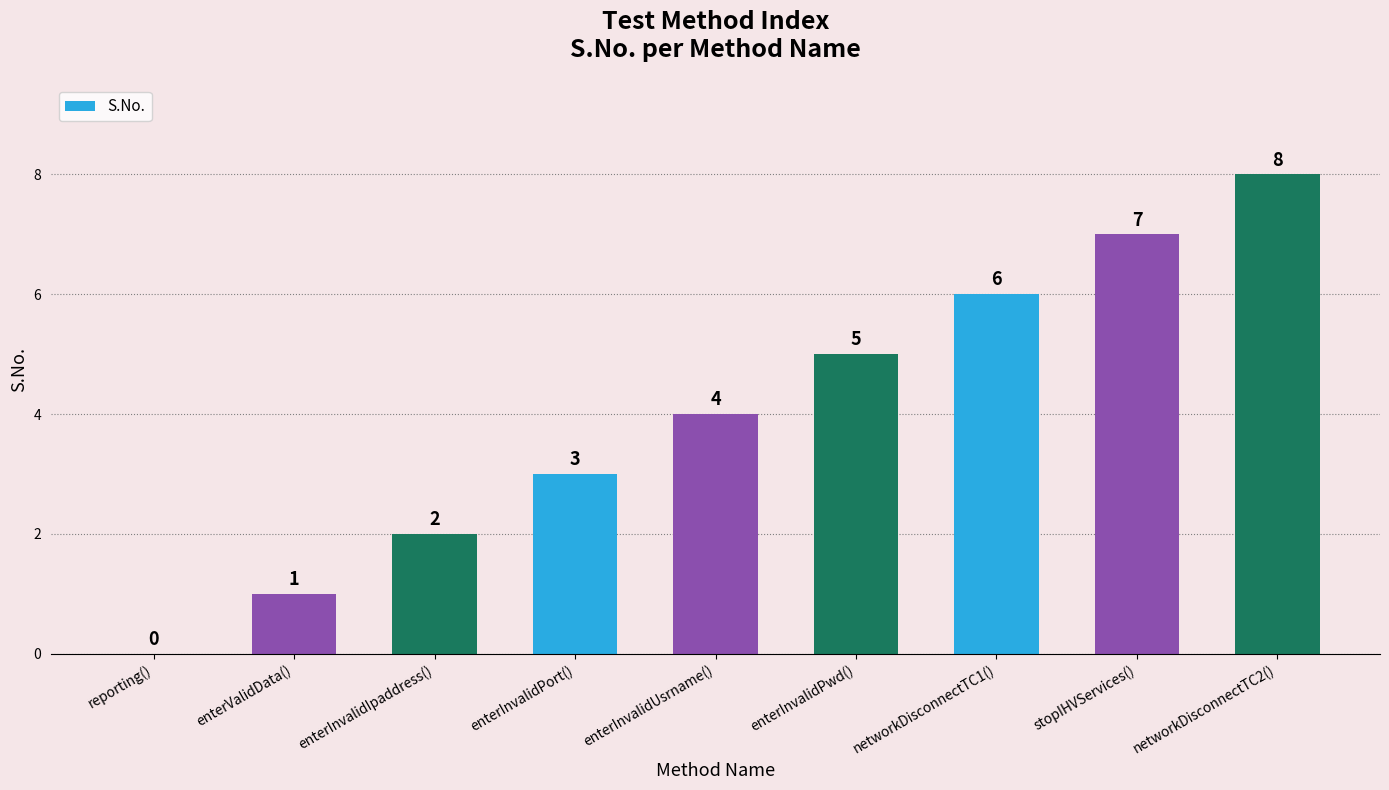

Where is the data nearest to the value 4?

enterInvalidUsrname()